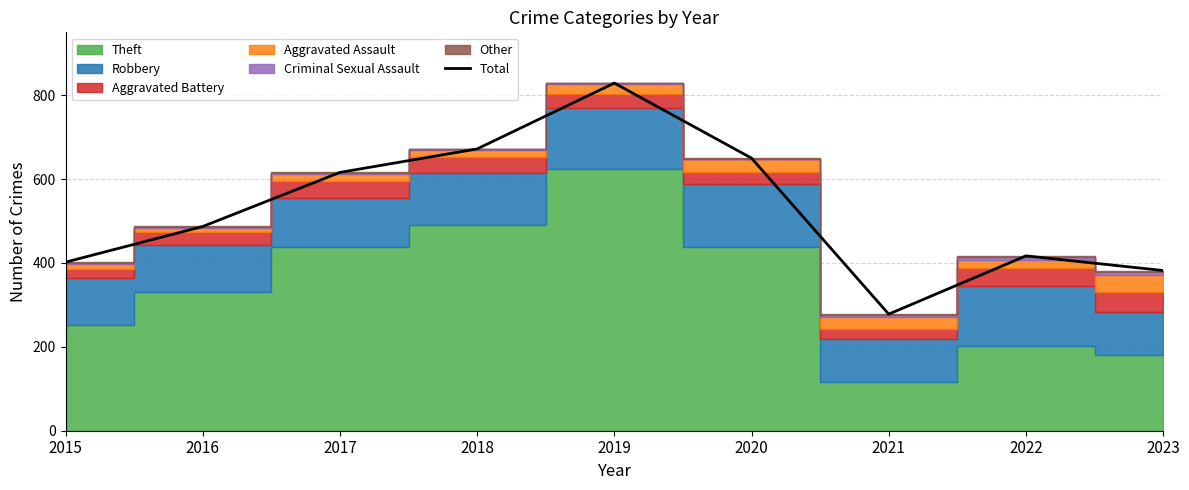

What is the sum of the values at 2021 and 2016?

765